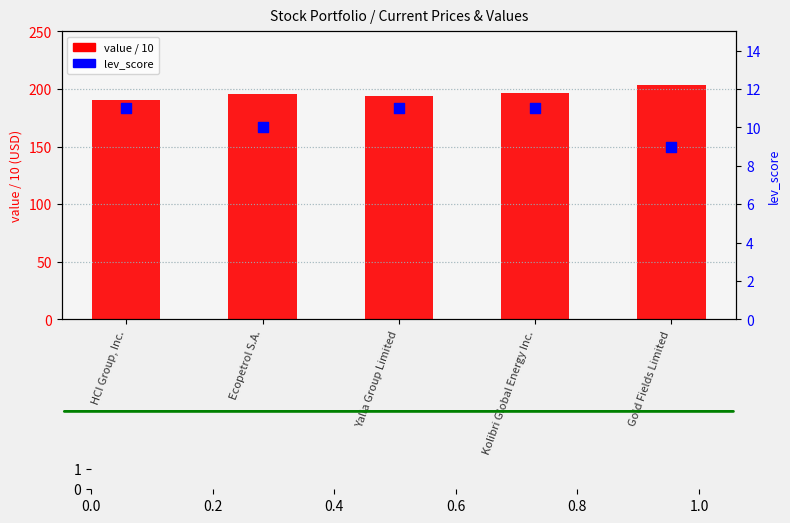

At how many categories does at least one series exceed 63?

5